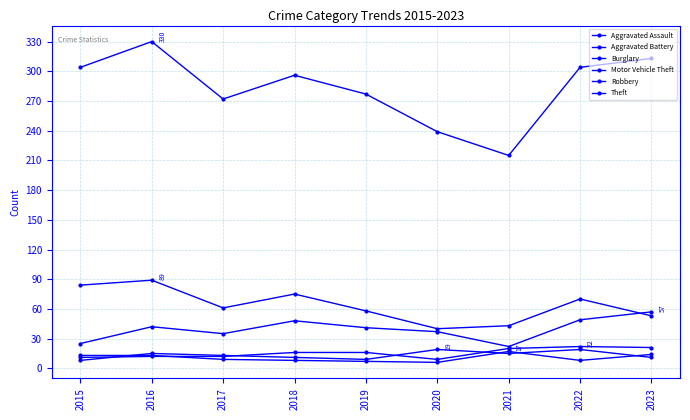

Which series has the largest total across all categories?

Theft